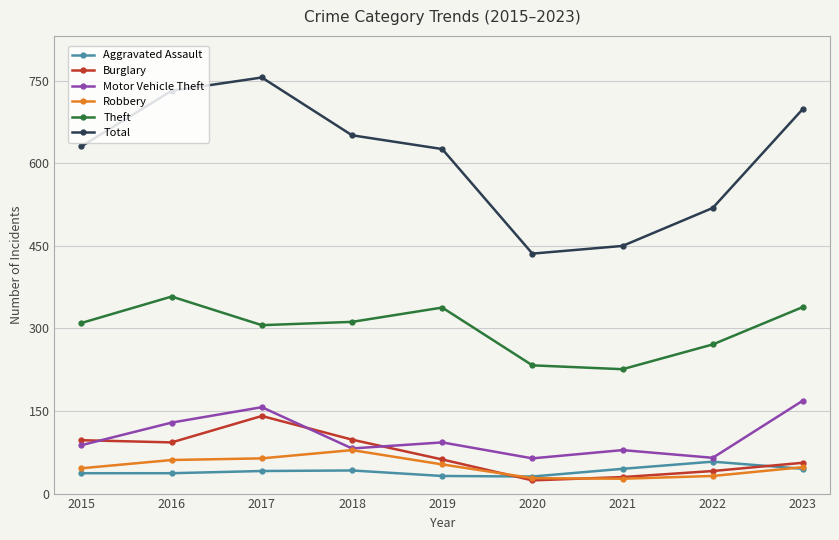

The Theft series shows 465 at 2022. True or false?

False